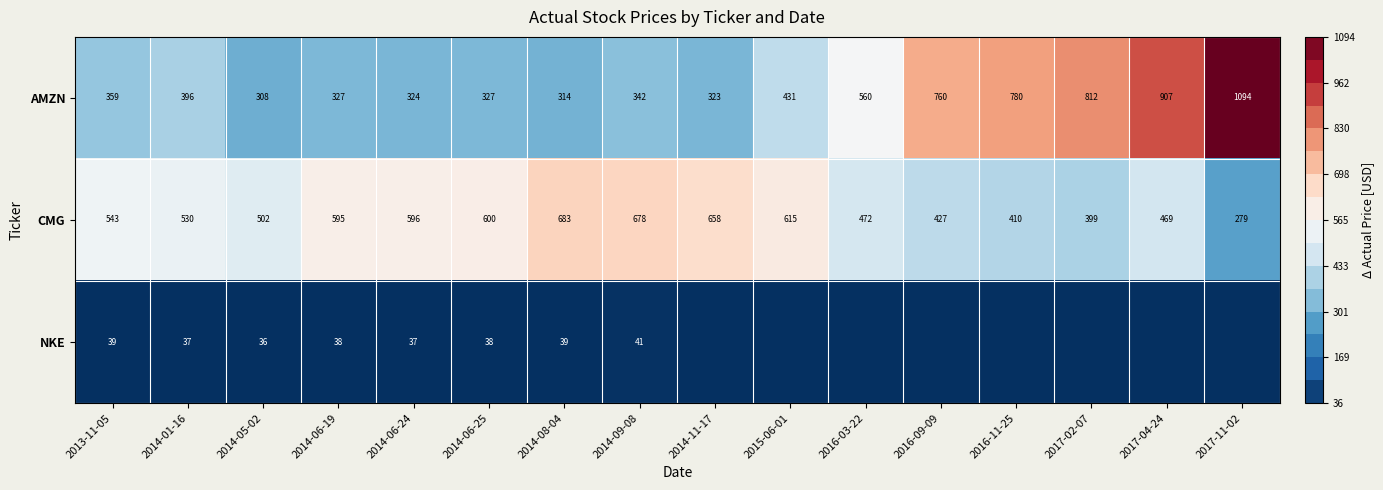

How many values in the CMG series are below 543?

8